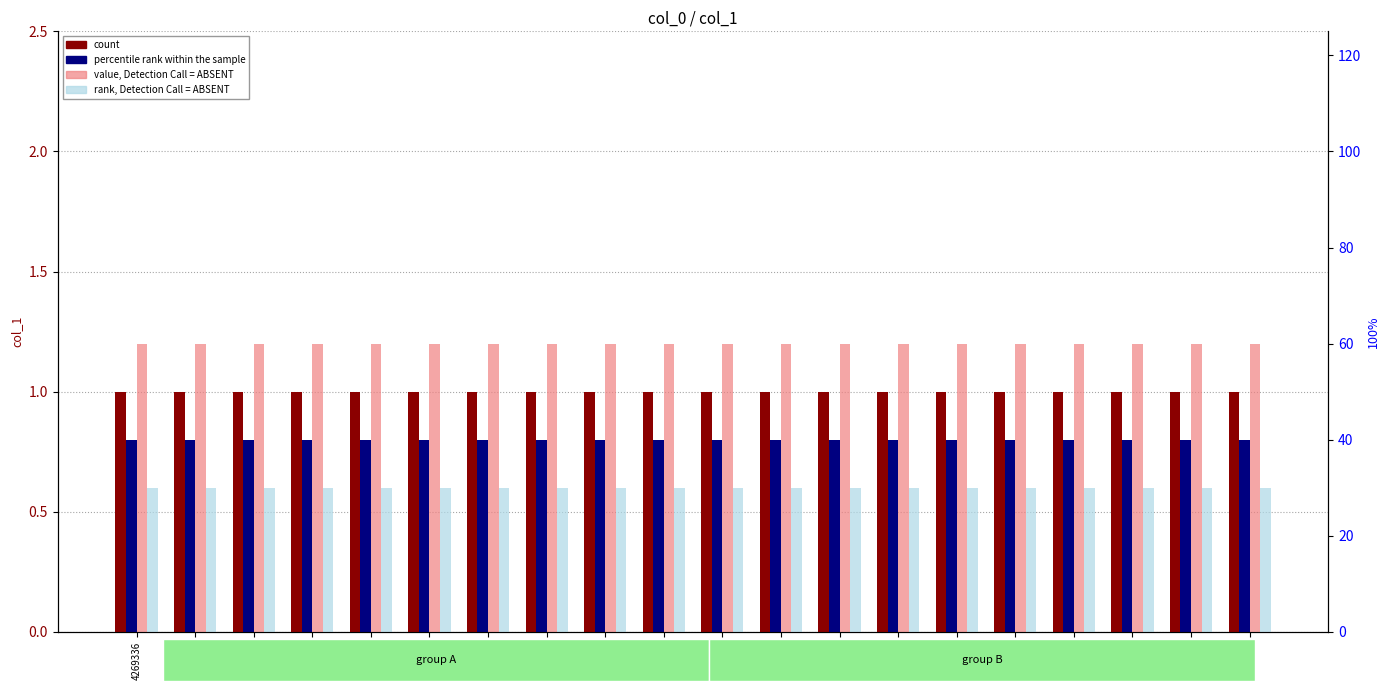

Reading left to right, transcribe all the data shown in this chart.

count: 1.0	1.0	1.0	1.0	1.0	1.0	1.0	1.0	1.0	1.0	1.0	1.0	1.0	1.0	1.0	1.0	1.0	1.0	1.0	1.0
percentile rank within the sample: 0.8	0.8	0.8	0.8	0.8	0.8	0.8	0.8	0.8	0.8	0.8	0.8	0.8	0.8	0.8	0.8	0.8	0.8	0.8	0.8
value, Detection Call = ABSENT: 1.2	1.2	1.2	1.2	1.2	1.2	1.2	1.2	1.2	1.2	1.2	1.2	1.2	1.2	1.2	1.2	1.2	1.2	1.2	1.2
rank, Detection Call = ABSENT: 0.6	0.6	0.6	0.6	0.6	0.6	0.6	0.6	0.6	0.6	0.6	0.6	0.6	0.6	0.6	0.6	0.6	0.6	0.6	0.6